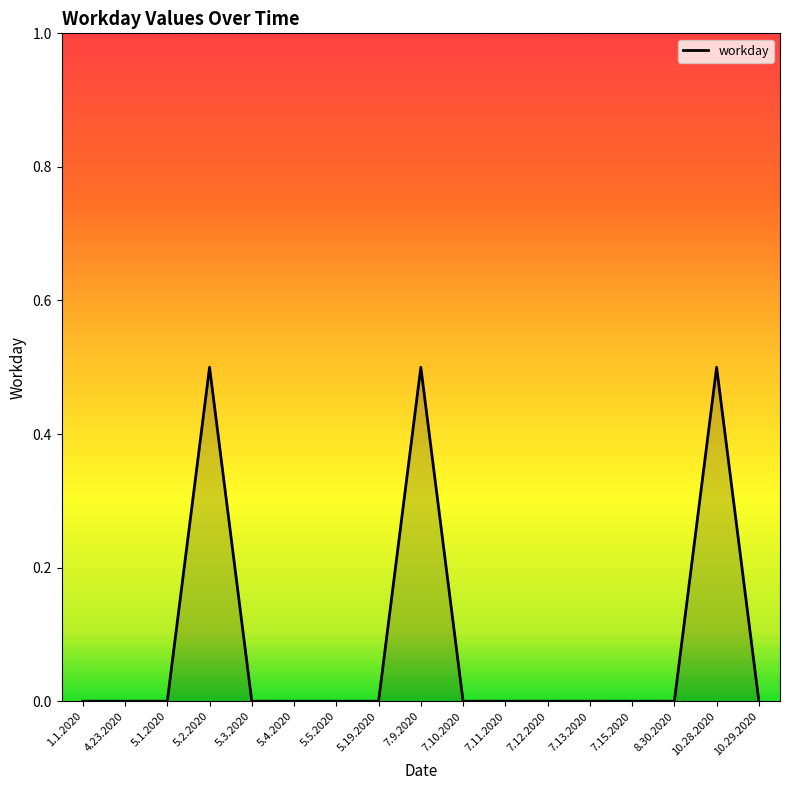

What position from the left is 5.19.2020?

8